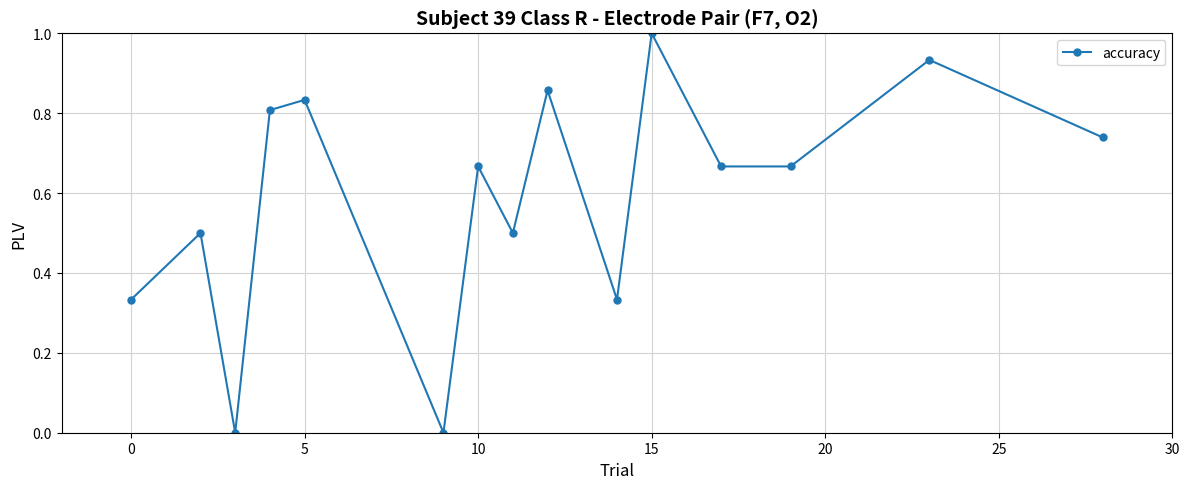

What is the difference between the maximum and minimum values?

1.0